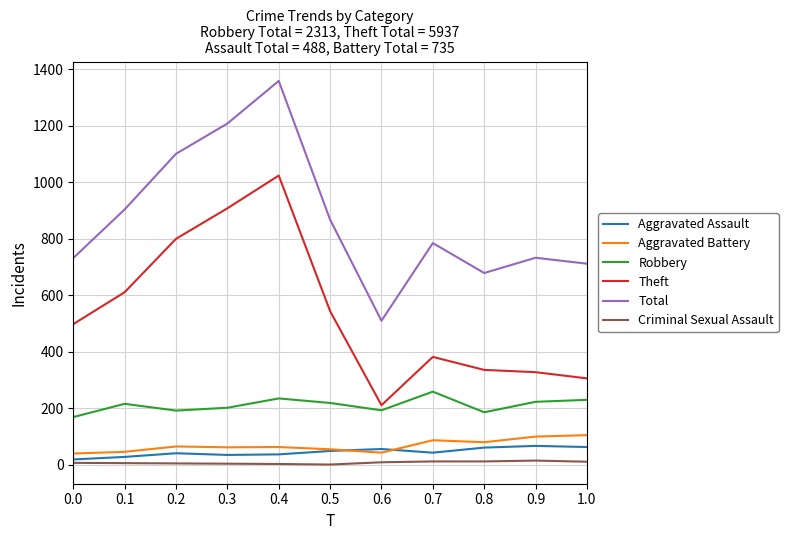

What is the total value across all series at 0.9?

1460